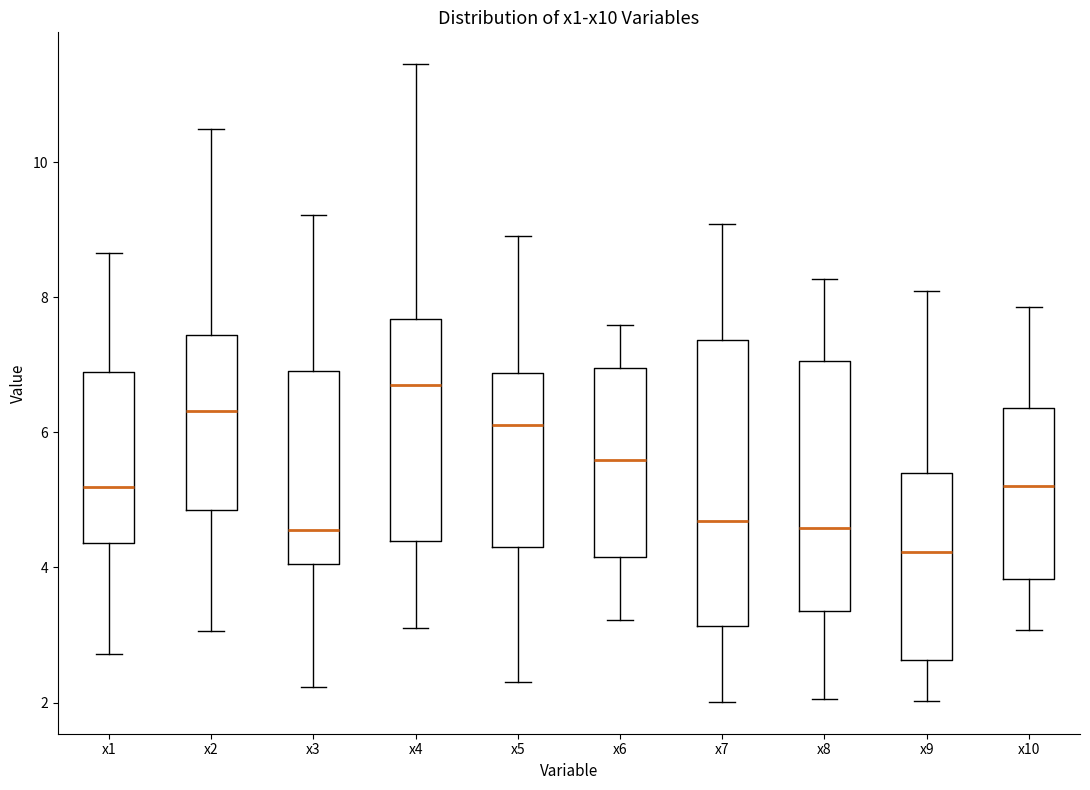

Reading left to right, transcribe this box plot: for each box, give where its median line is, the range the box spans, and where its two whiskers end, as read against the y-axis. The values are not printed on the chart, so give them approximately, as read against the axis.

x1: median 5.2, box 4.4 to 6.8, whiskers 2.8 to 8.6
x2: median 6.4, box 4.8 to 7.4, whiskers 3.0 to 10.4
x3: median 4.6, box 4.0 to 7.0, whiskers 2.2 to 9.2
x4: median 6.6, box 4.4 to 7.6, whiskers 3.2 to 11.4
x5: median 6.2, box 4.4 to 6.8, whiskers 2.2 to 9.0
x6: median 5.6, box 4.2 to 7.0, whiskers 3.2 to 7.6
x7: median 4.6, box 3.2 to 7.4, whiskers 2.0 to 9.0
x8: median 4.6, box 3.4 to 7.0, whiskers 2.0 to 8.2
x9: median 4.2, box 2.6 to 5.4, whiskers 2.0 to 8.0
x10: median 5.2, box 3.8 to 6.4, whiskers 3.0 to 7.8